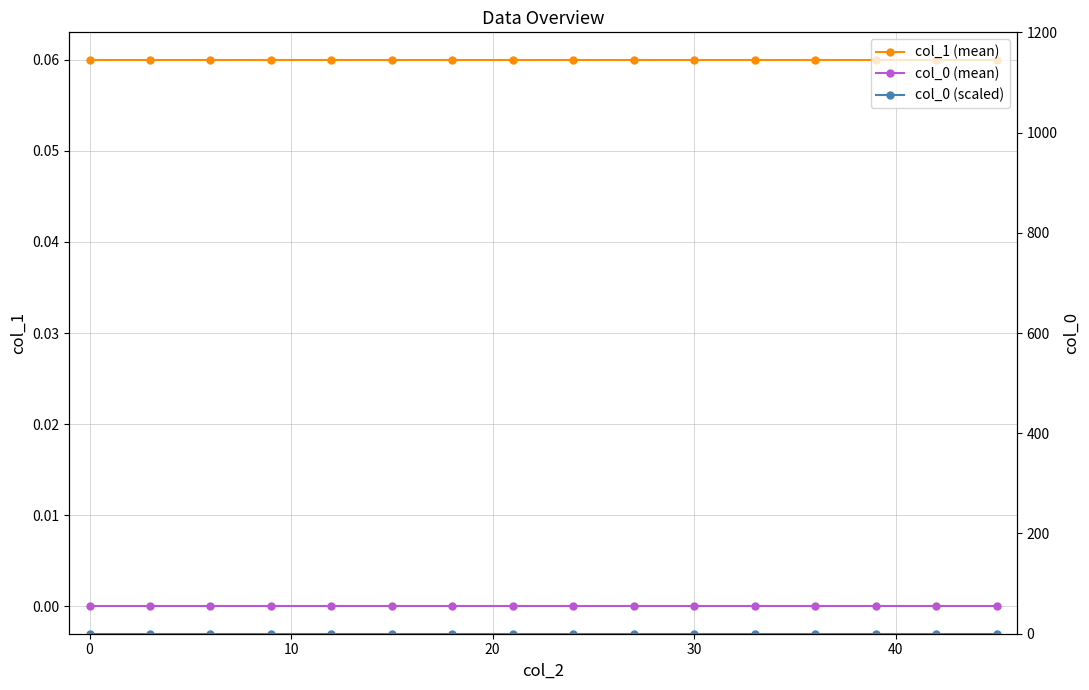

Is this an area chart (filled region under the line)?

No